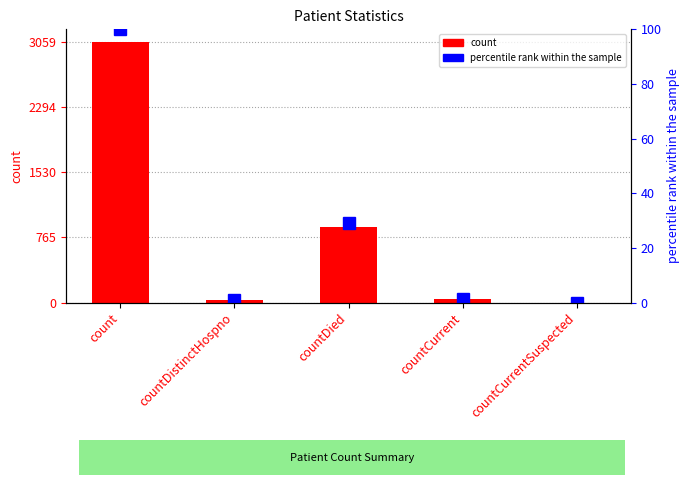

Where does the percentile rank within the sample series first go above 1?

count